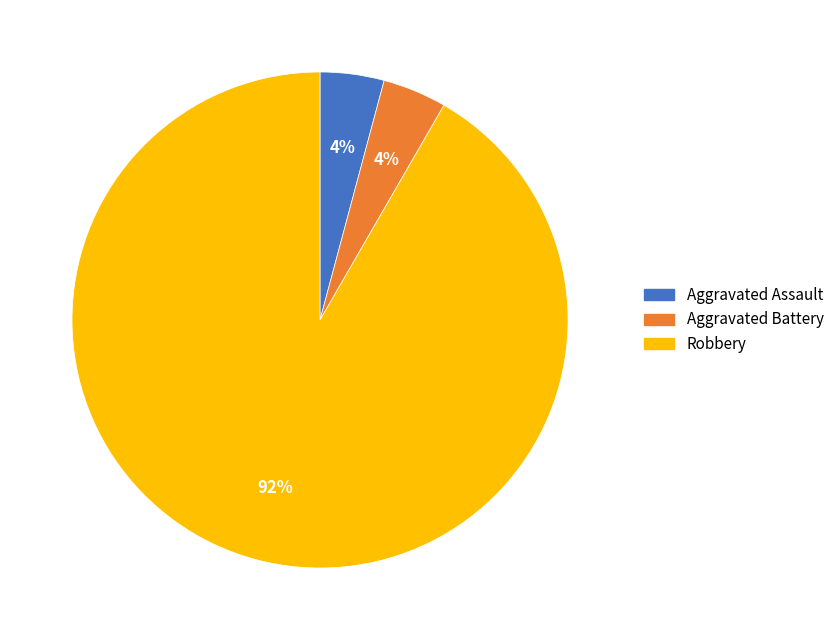

Which category has the biggest portion of the pie?

Robbery